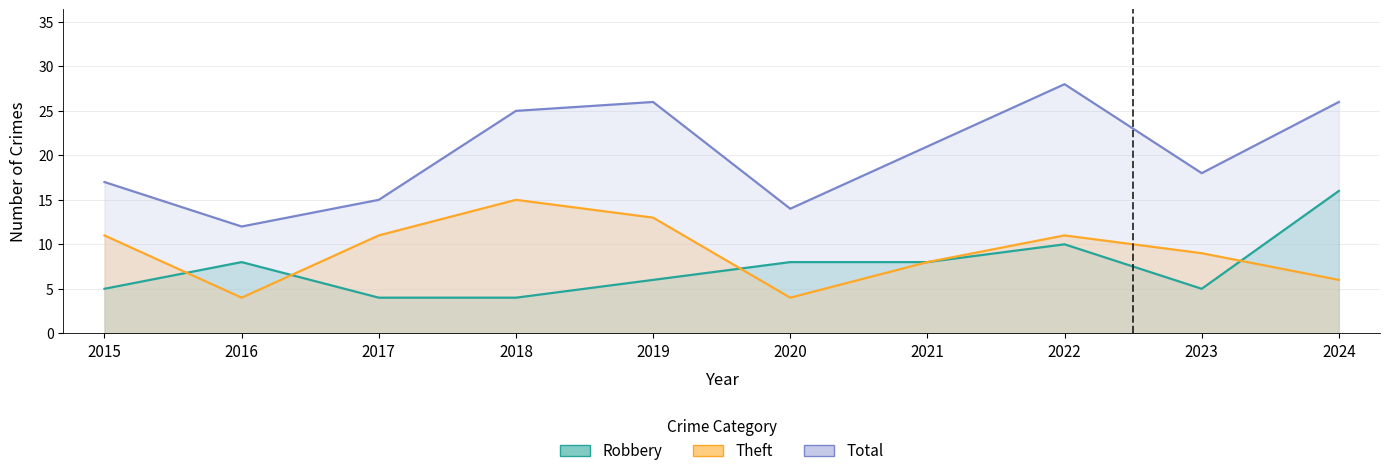

What is the minimum value shown in the chart?

4